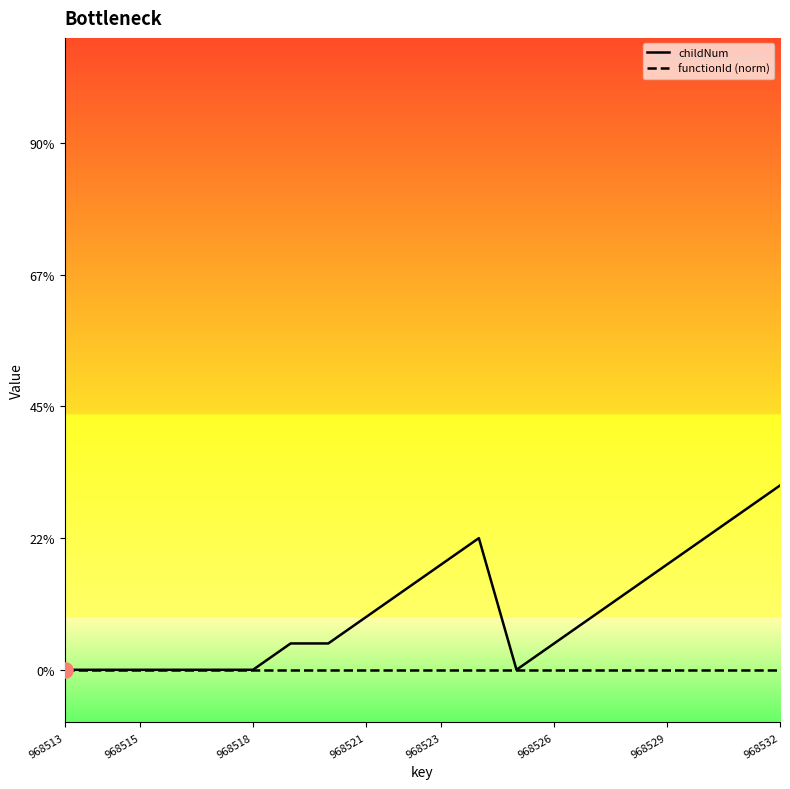

Is this an area chart (filled region under the line)?

No